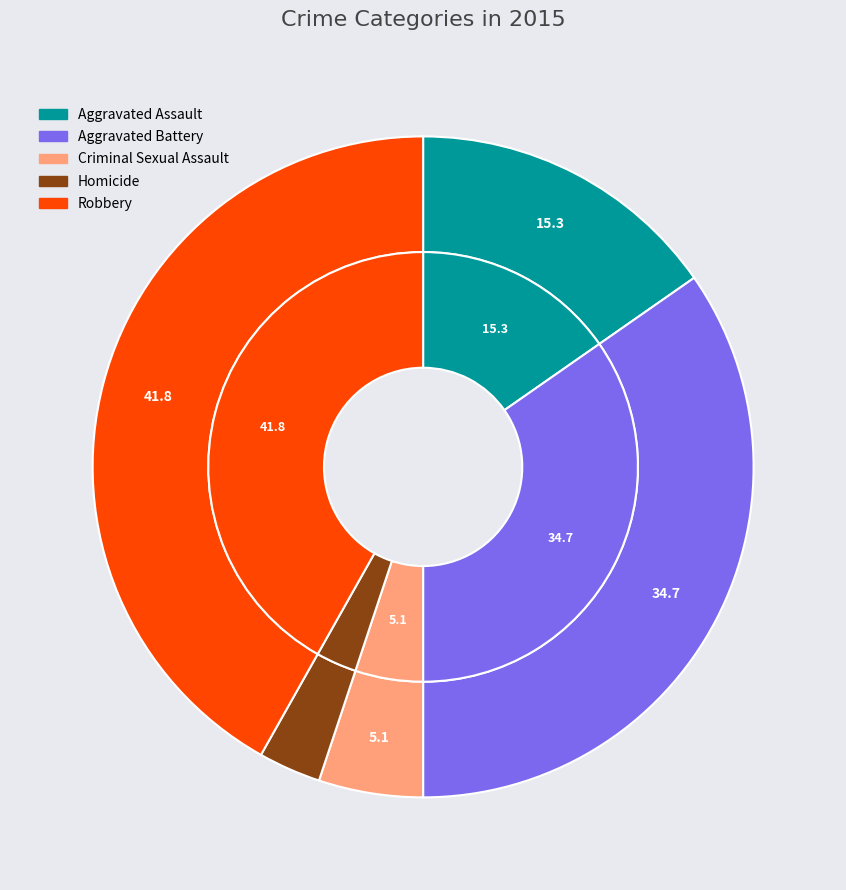

To the nearest percent, what is the combined percentage of Aggravated Battery and Homicide?

38%